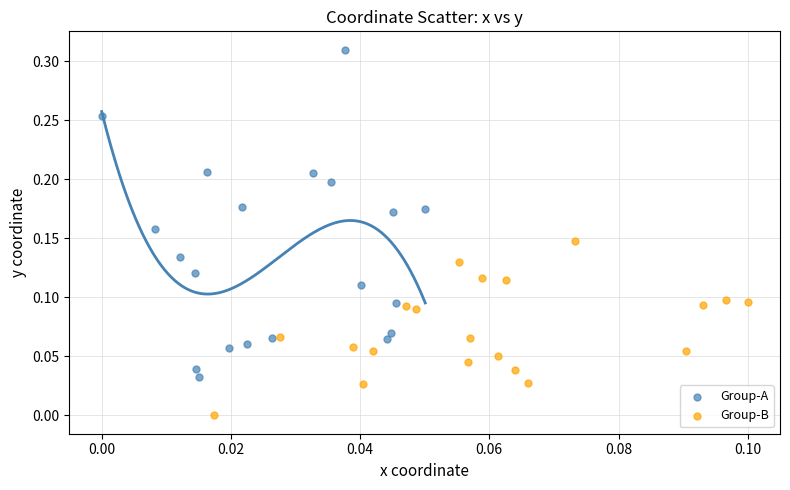

Which series has the widest spread of Y values?

Group-A